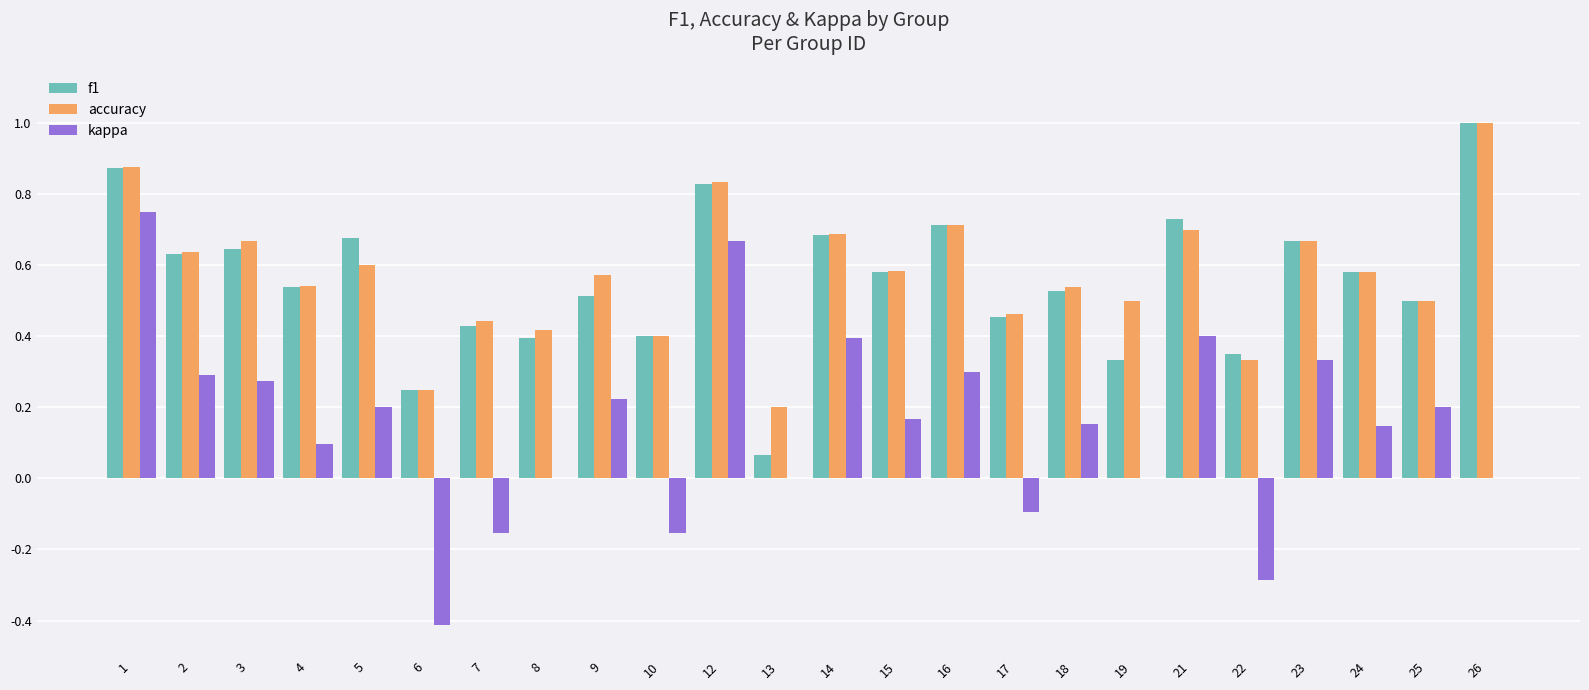

Which series changed the most between 5 and 7?

kappa